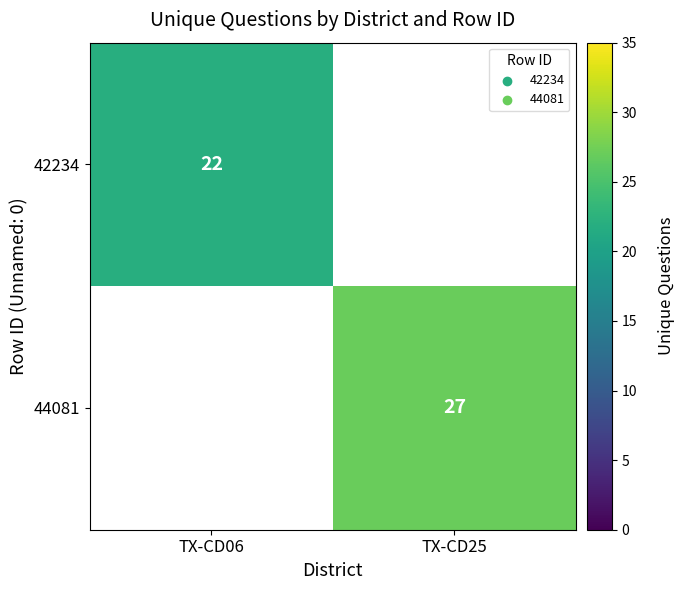

Is it true that 42234 equals 22 at TX-CD06?

True